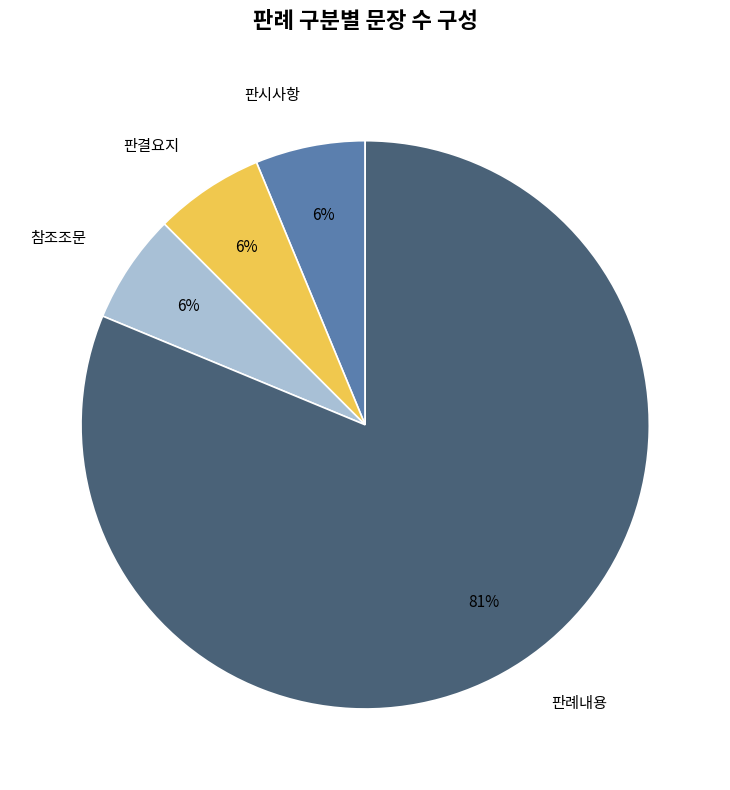

How many slices are in this pie chart?

4